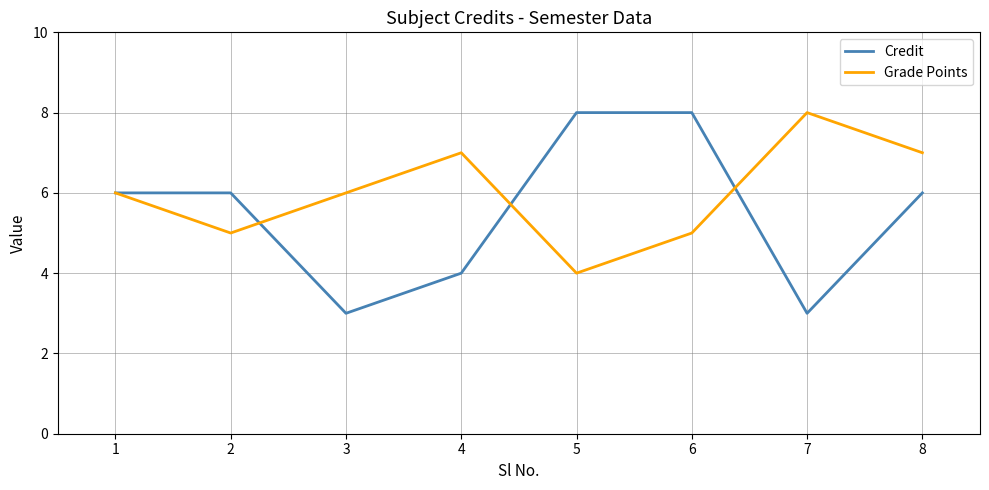

The Credit series shows 4 at 4. True or false?

True